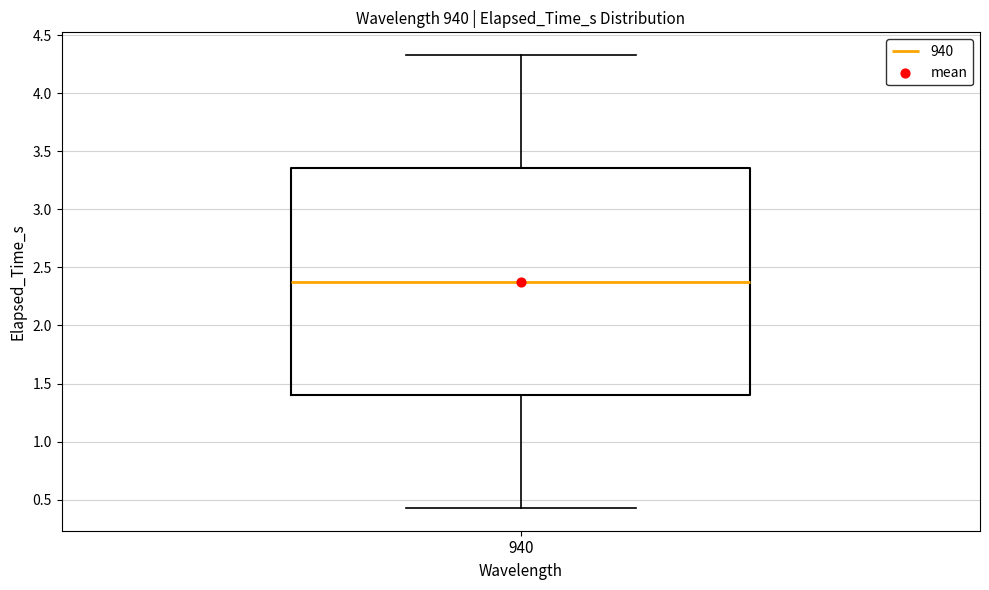

Read this box plot against the y-axis: the position of the median line, the range covered by the box, and the ends of both whiskers. The values are not printed on the chart, so give them approximately, as read against the axis.

median 2.40, box 1.40 to 3.35, whiskers 0.45 to 4.35